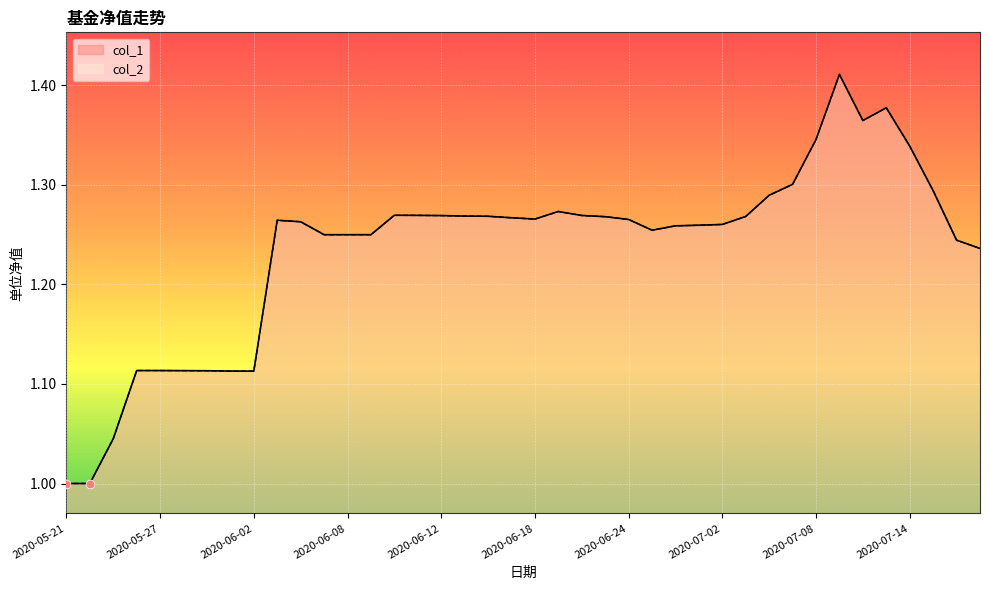

At which category is the sum across all series the highest?

2020-07-09